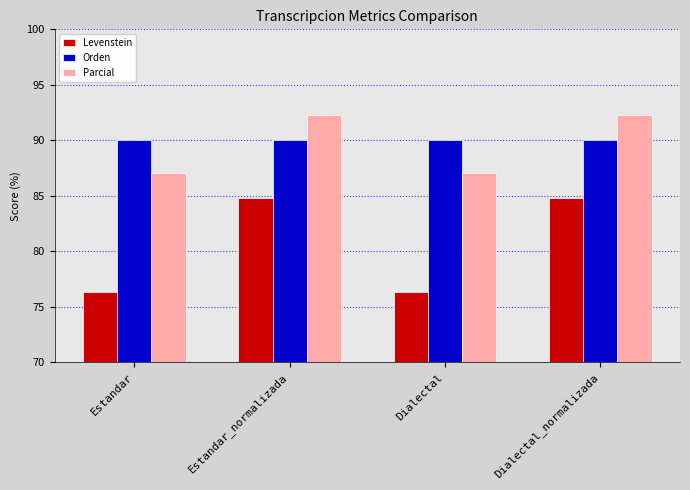

The value of Parcial at Estandar is 17.4. True or false?

False